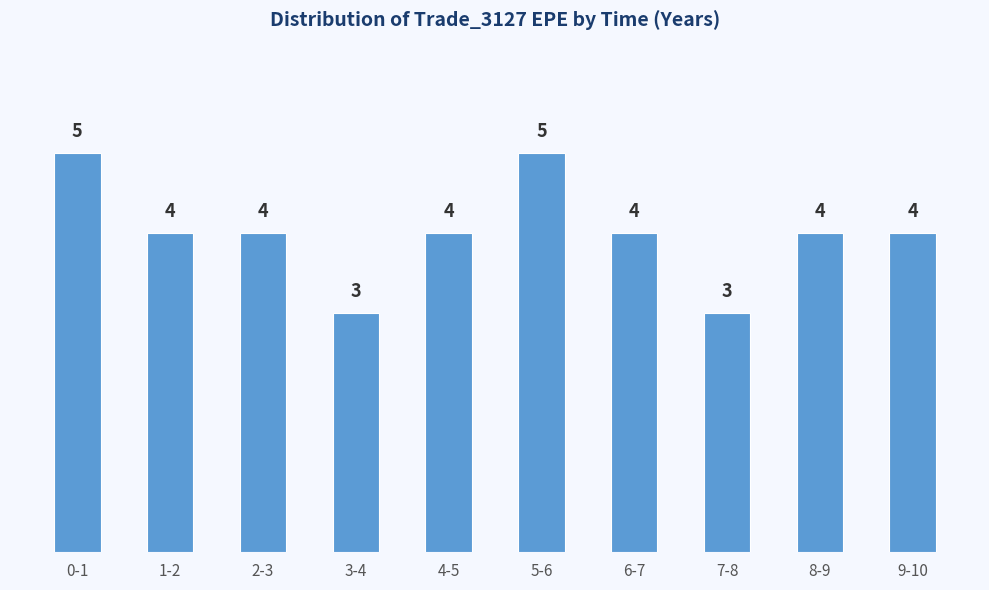

Reading left to right, what are all the values shown in this chart?

5	4	4	3	4	5	4	3	4	4